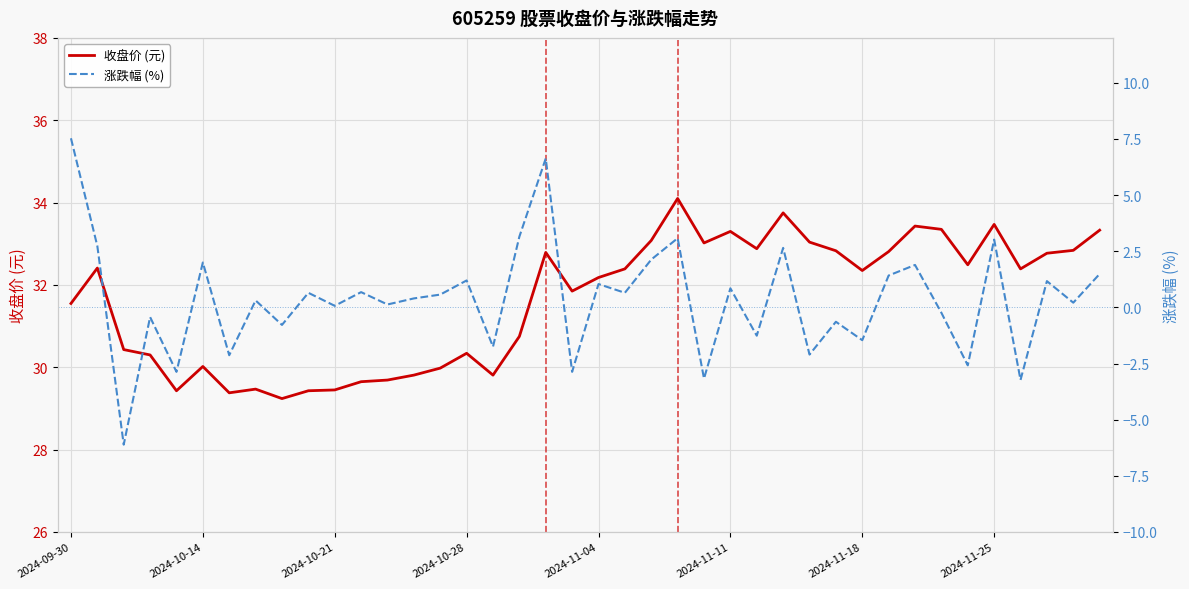

What is the highest value of the 收盘价 (元) series?

34.1